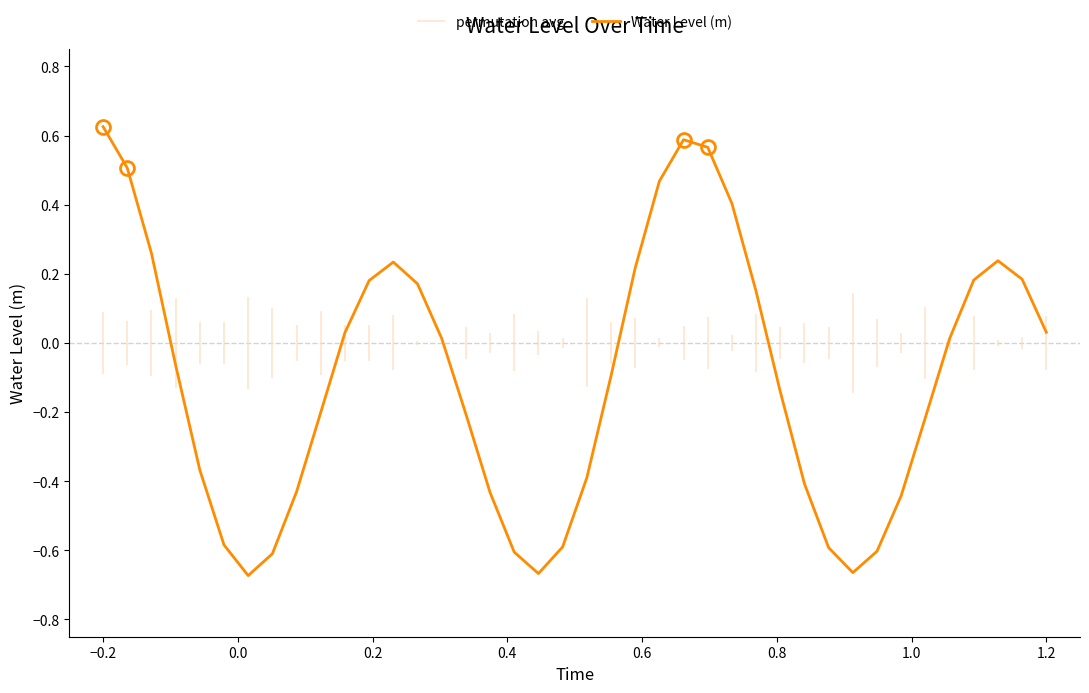

The value of Water Level (m) at −0.2 is 0.1. True or false?

False